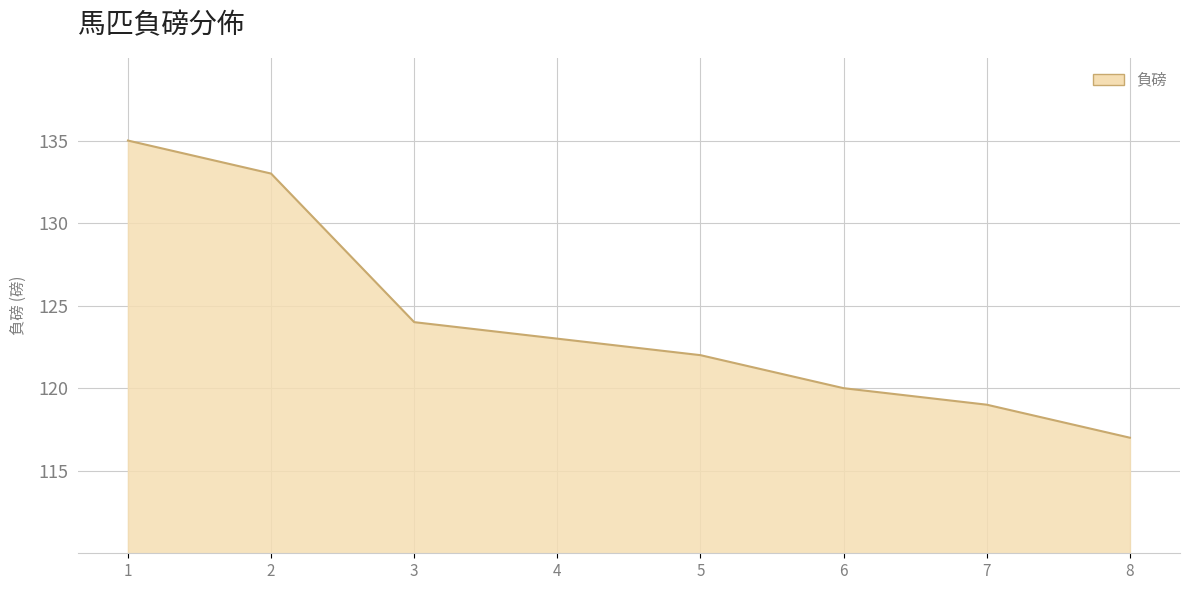

What is the difference between the maximum and second lowest values?

16